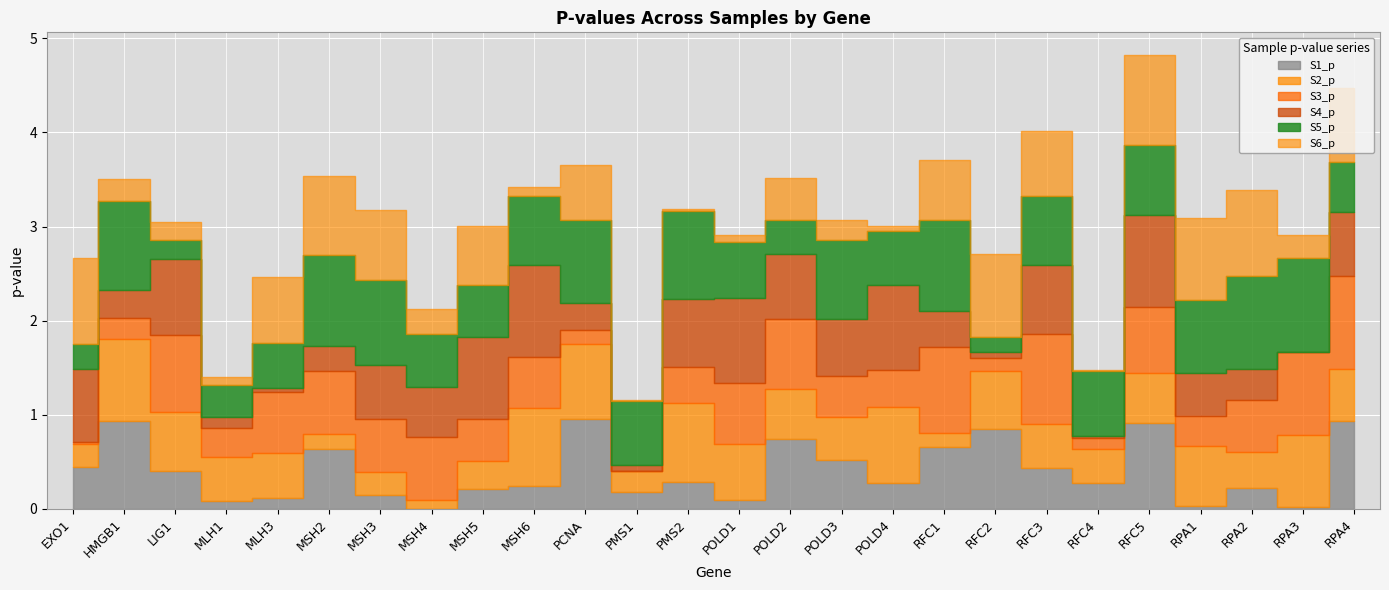

Is it true that S3_p equals 0.4 at POLD1?

False